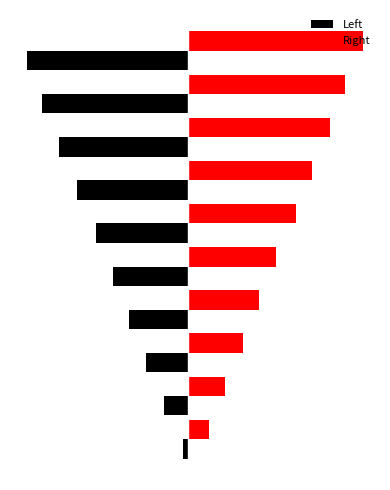

What are all the series names shown in the legend?

Left, Right